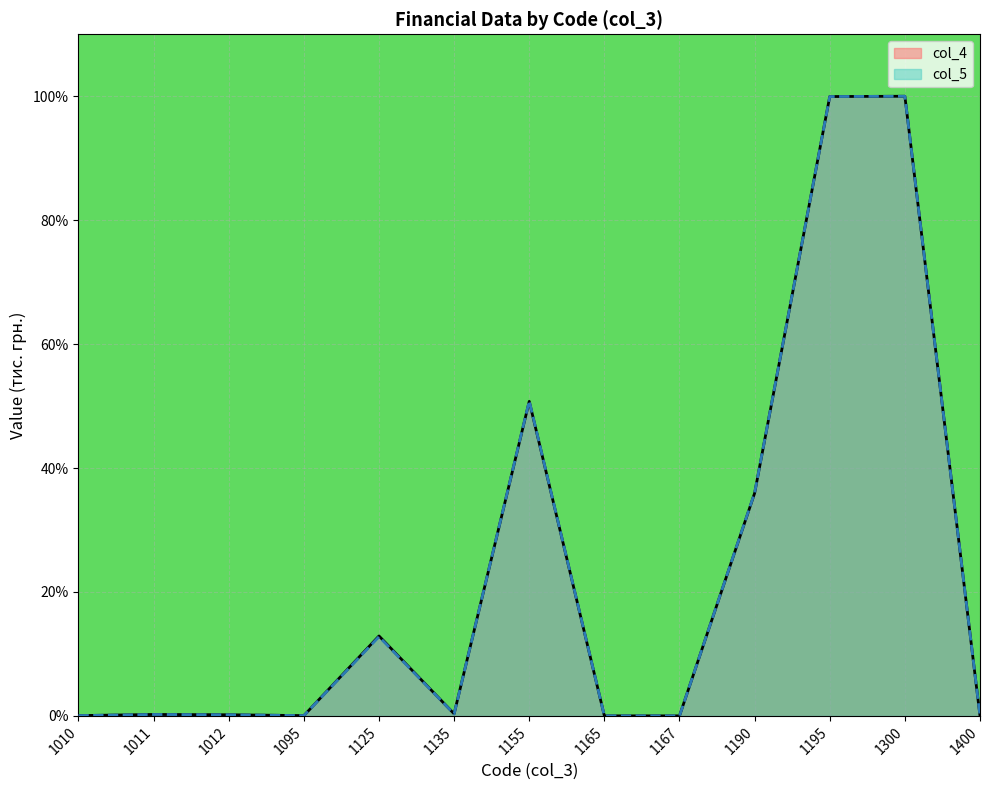

List the labels in order of col_5 value, largest first.

1300, 1195, 1155, 1190, 1125, 1135, 1011, 1012, 1010, 1095, 1165, 1167, 1400